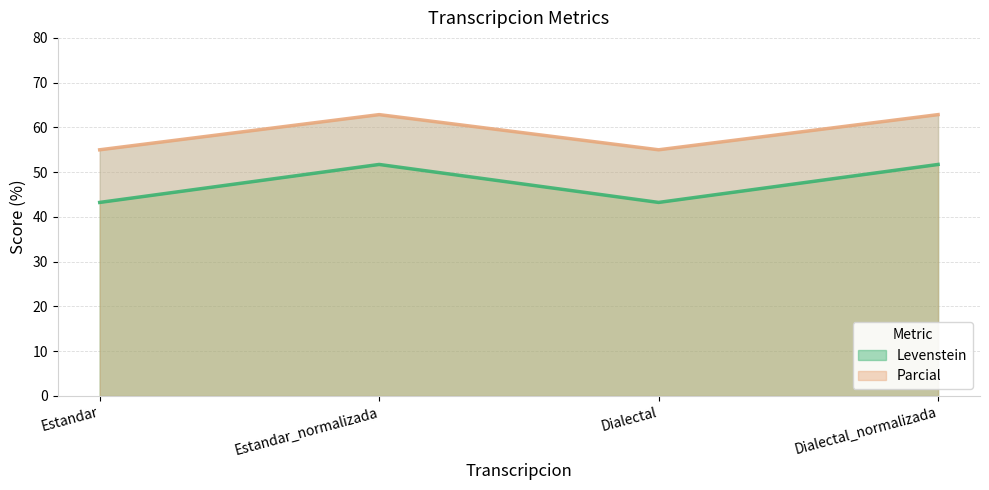

Rank the series by their maximum value, from lowest to highest.

Levenstein, Parcial